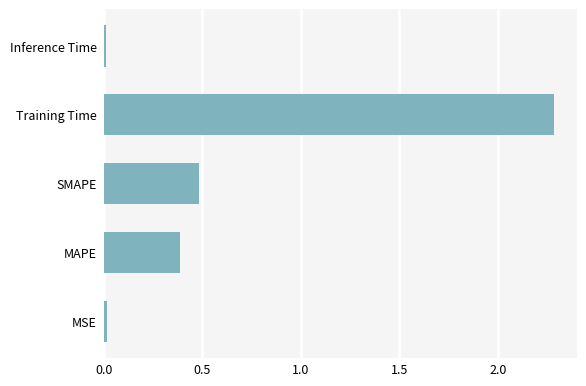

Where is the data nearest to the value 1?

SMAPE